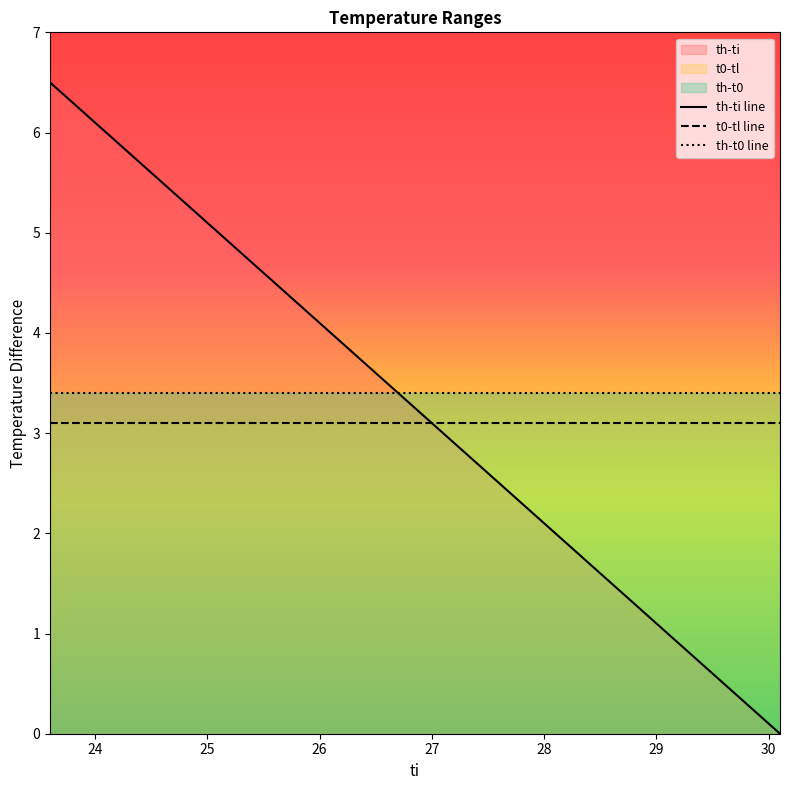

At which label is th-ti closest to 3?

27.0